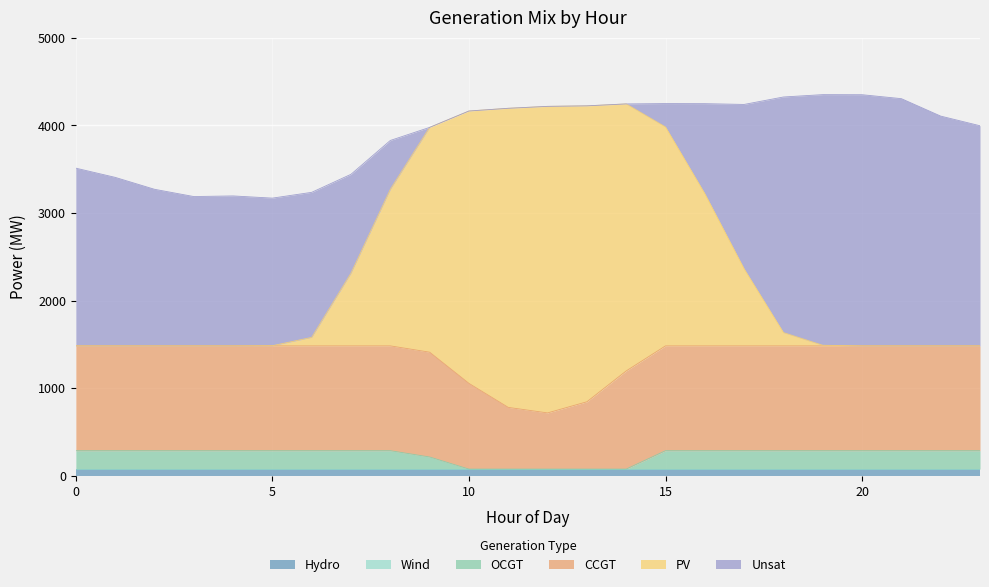

Rank the categories by PV value from lowest to highest.

0, 1, 2, 3, 4, 20, 21, 22, 23, 5, 19, 6, 18, 7, 17, 16, 8, 9, 15, 10, 11, 12, 13, 14